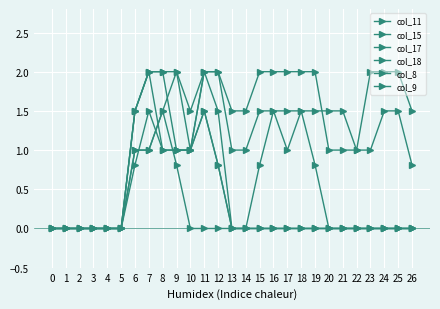

At how many categories does at least one series exceed 0?

21